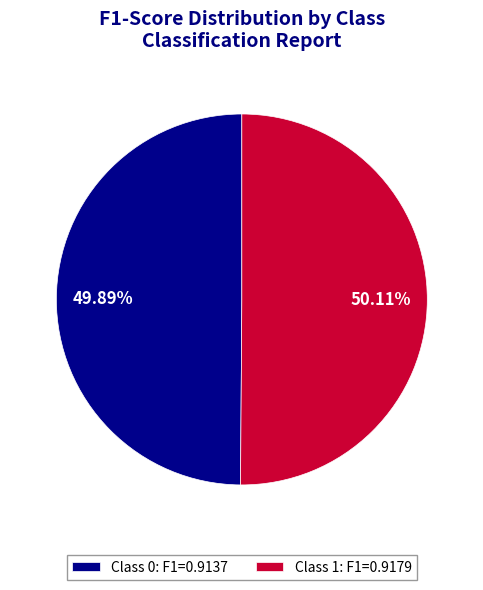

Combined, do Class 1: F1=0.9179 and Class 0: F1=0.9137 account for over 50%?

Yes